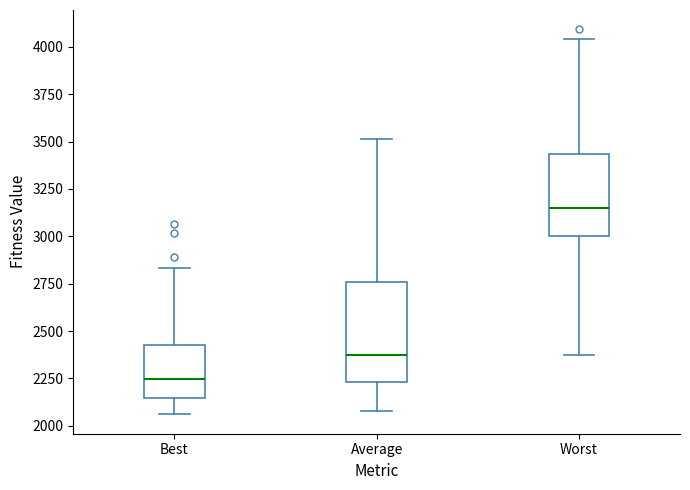

Reading left to right, transcribe this box plot: for each box, give where its median line is, the range the box spans, and where its two whiskers end, as read against the y-axis. The values are not printed on the chart, so give them approximately, as read against the axis.

Best: median 2250, box 2150 to 2450, whiskers 2050 to 2850
Average: median 2350, box 2250 to 2750, whiskers 2100 to 3500
Worst: median 3150, box 3000 to 3450, whiskers 2350 to 4050